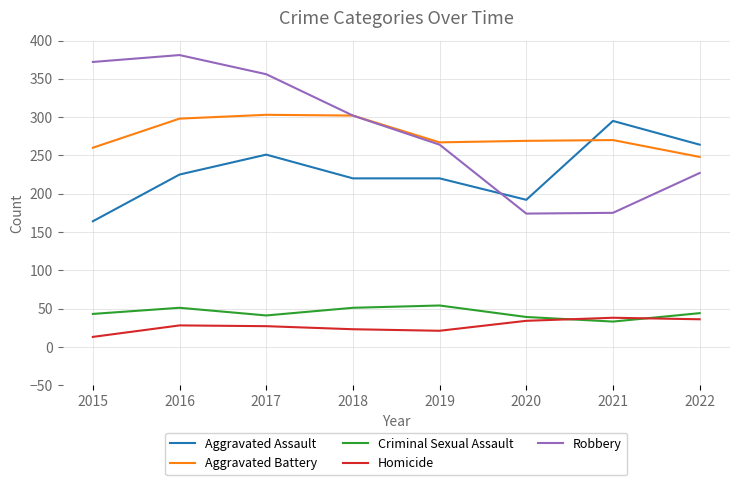

Which series has the largest range (max minus min)?

Robbery